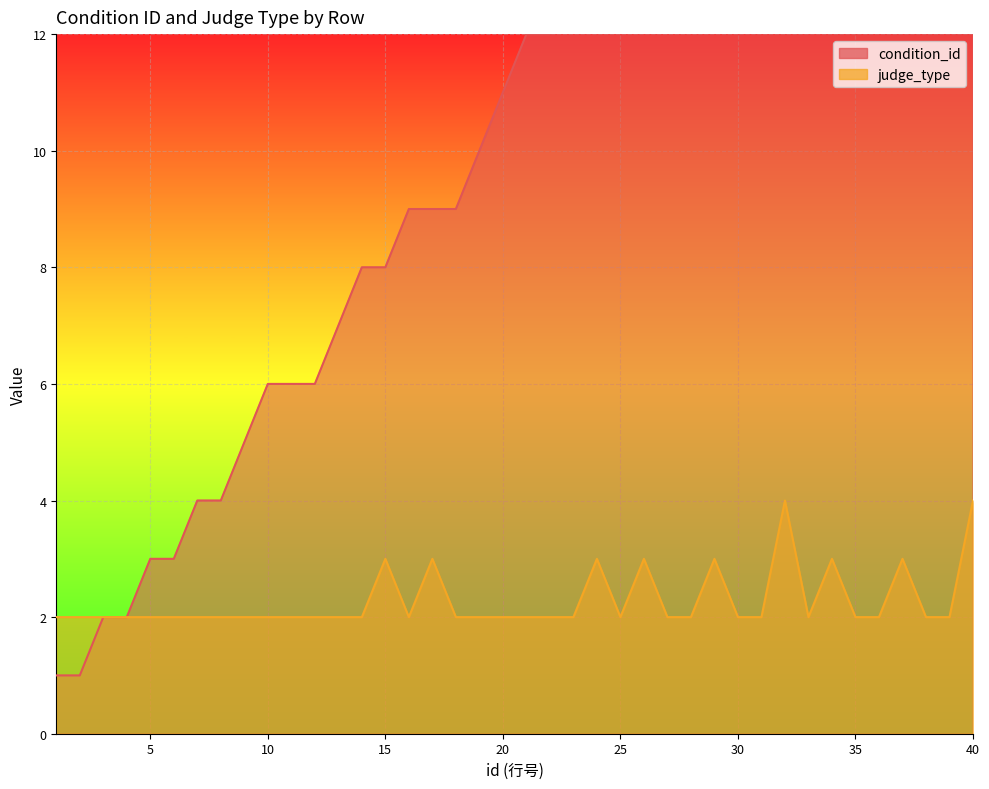

What is the total value across all series at 6?

5